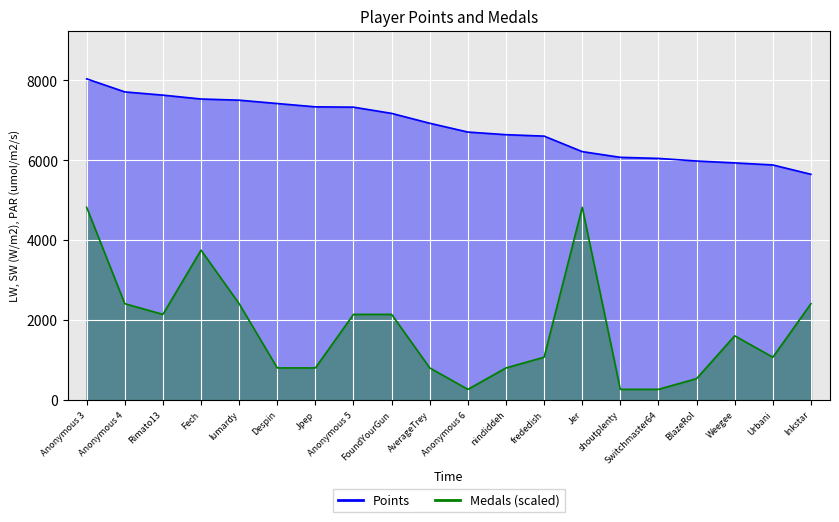

At which category does Medals reach its first local valley?

Rimato13